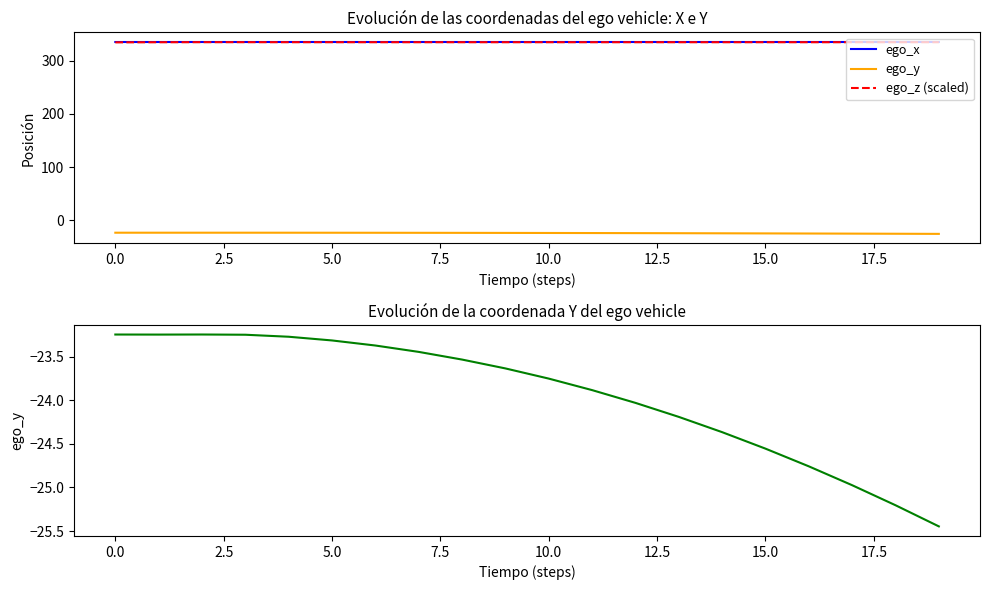

The ego_z (scaled) series shows 334.5 at 12.5. True or false?

True